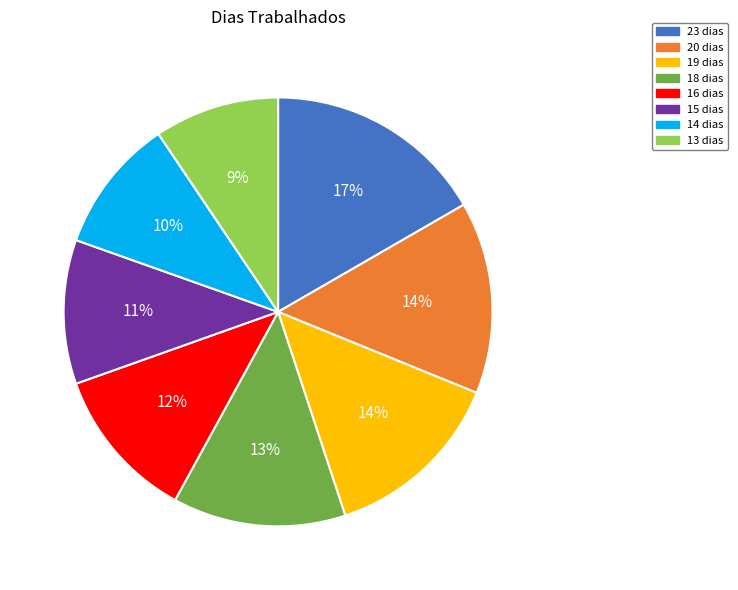

To the nearest percent, what is the combined percentage of 15 dias and 14 dias?

21%